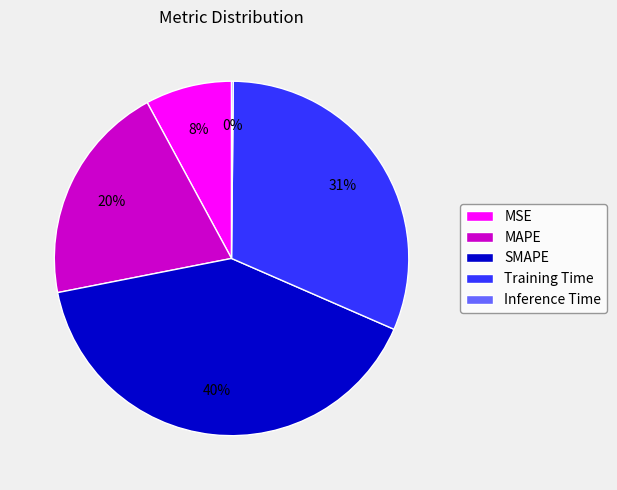

Is there any slice that represents more than half of the pie?

No